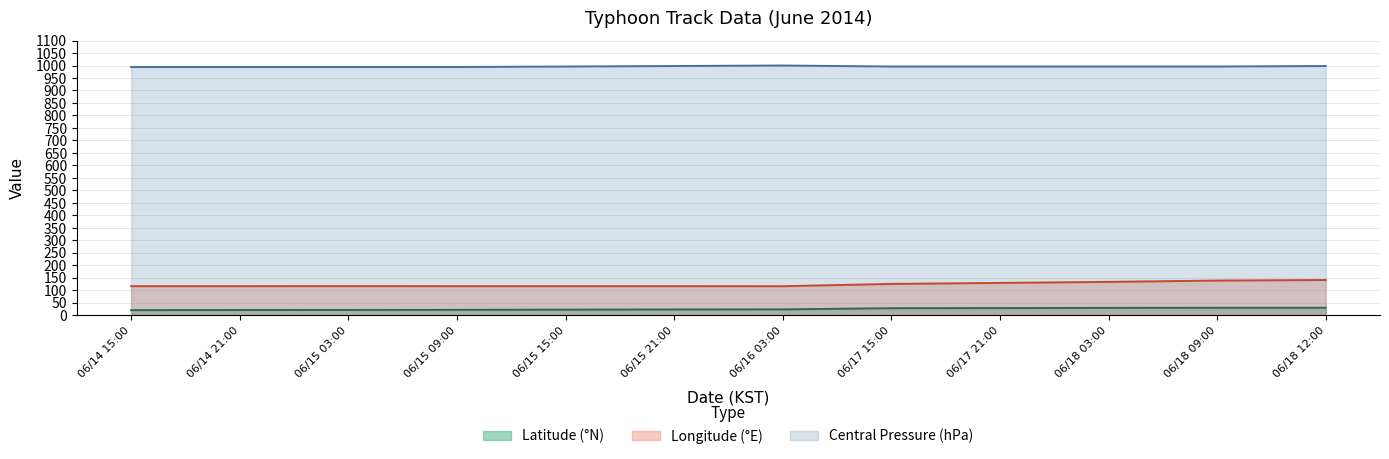

What is the sum of the Longitude (°E) values at 06/17 15:00 and 06/15 09:00?

242.4